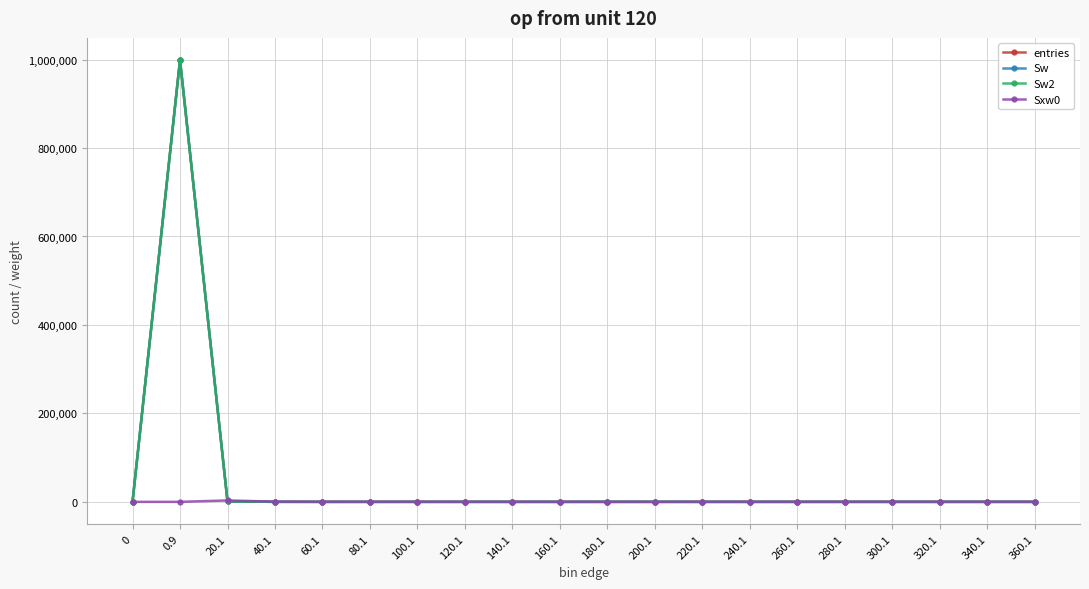

Rank the categories by Sxw0 value from lowest to highest.

0, 0.9, 60.1, 120.1, 140.1, 160.1, 180.1, 200.1, 220.1, 240.1, 260.1, 280.1, 300.1, 320.1, 340.1, 360.1, 80.1, 100.1, 40.1, 20.1